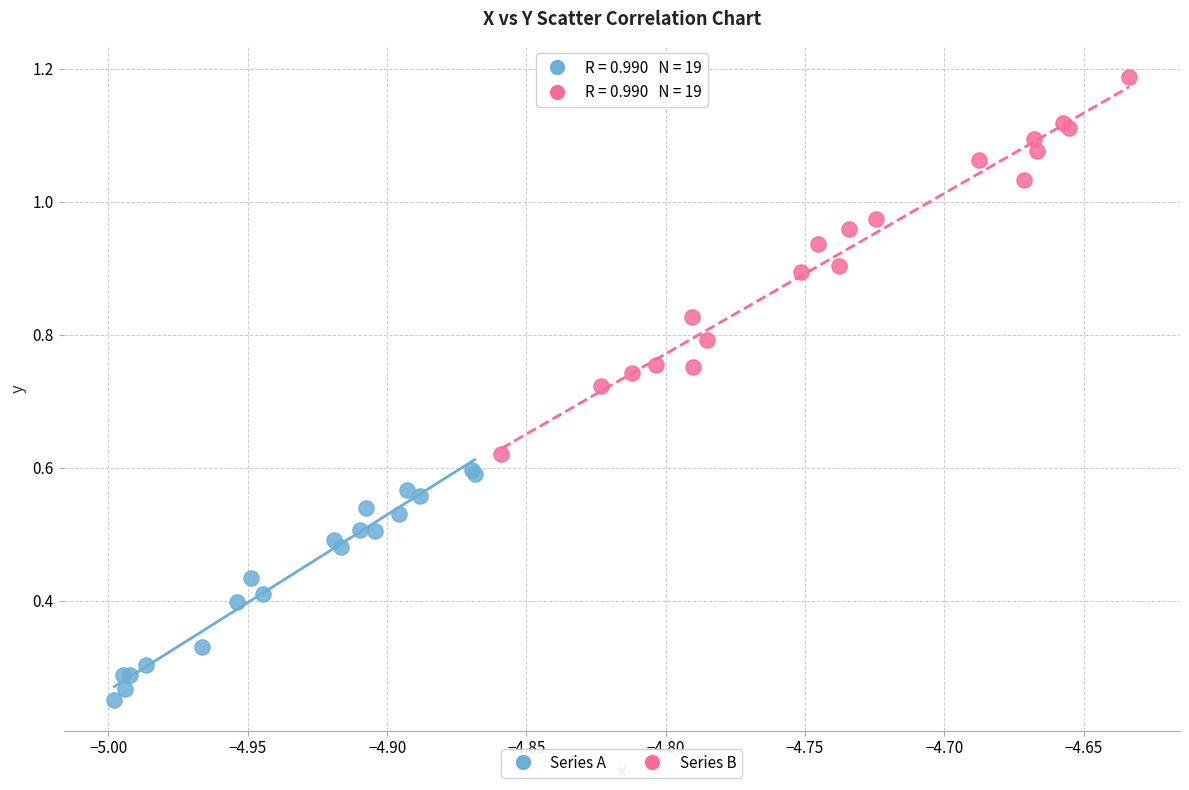

Which series has the largest Y range (max minus min)?

Series B